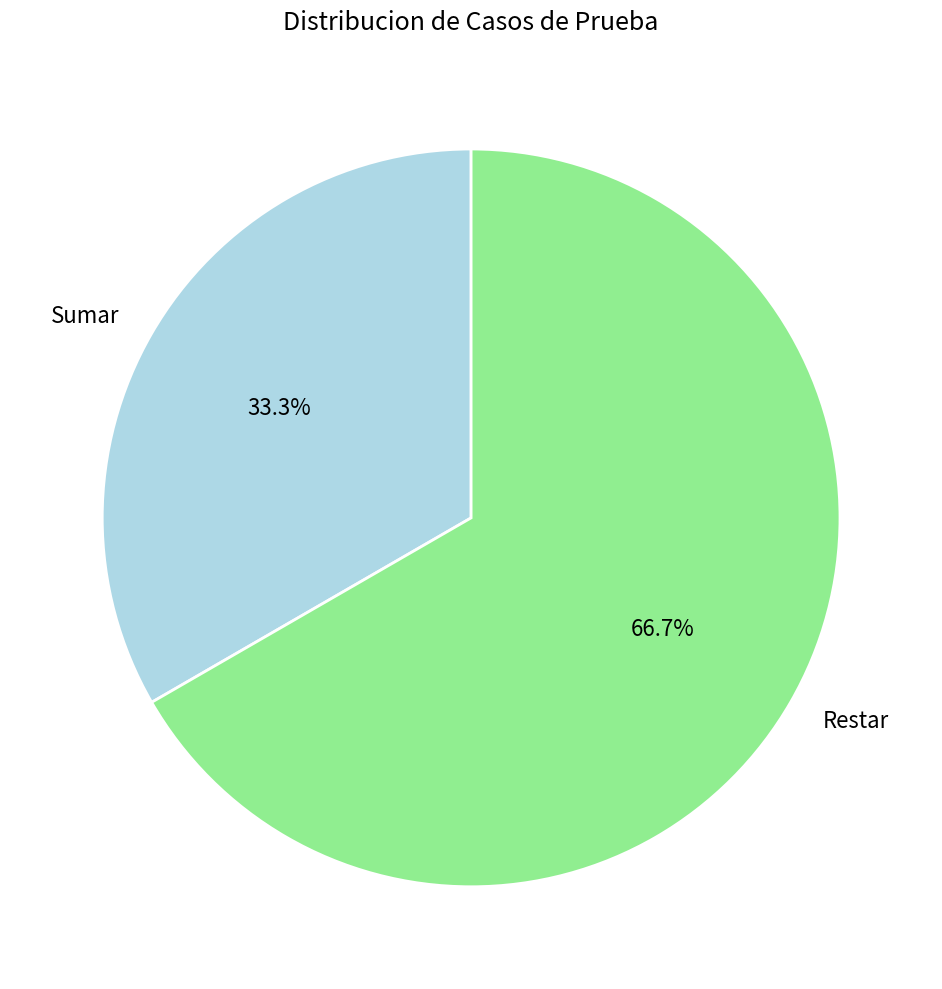

Rank the categories by value from lowest to highest.

Sumar, Restar